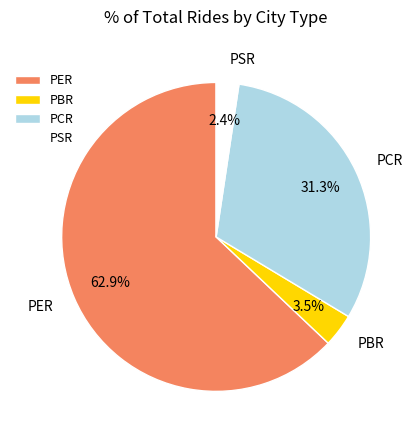

What percentage is the PSR slice, to the nearest percent?

2%